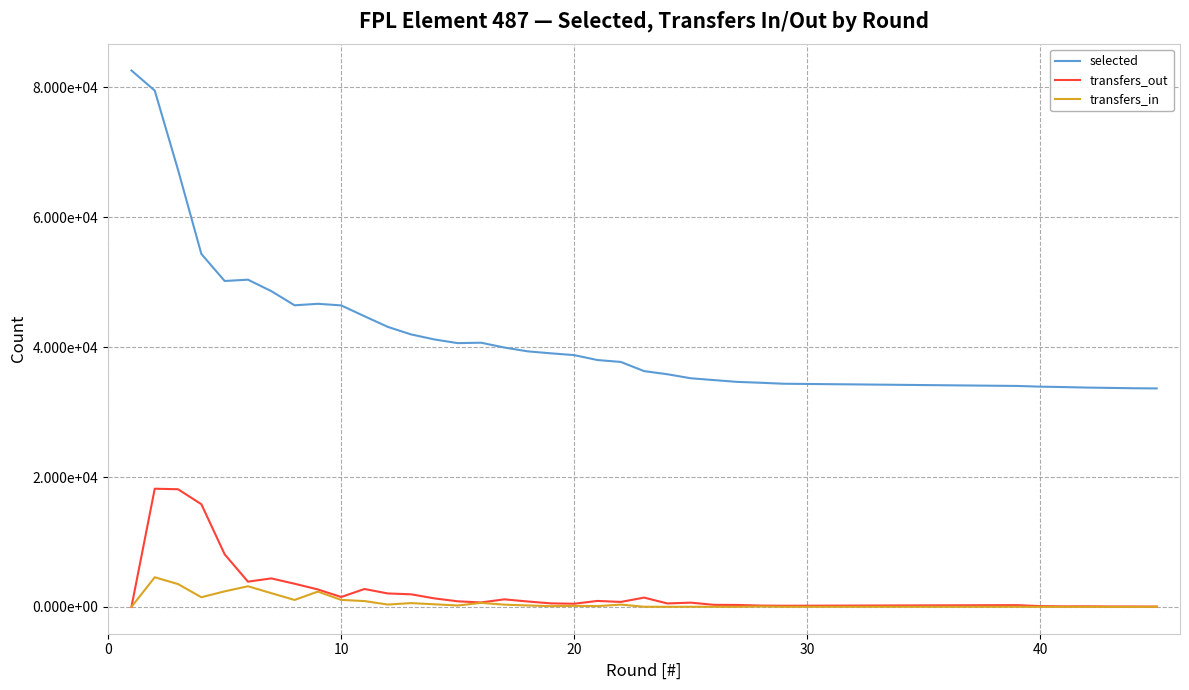

True or false: transfers_in and selected intersect in this chart.

False